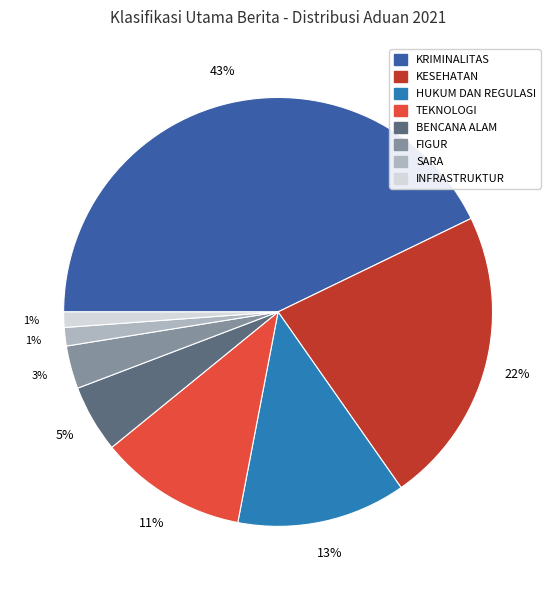

Do FIGUR and BENCANA ALAM together represent more than half of the pie?

No